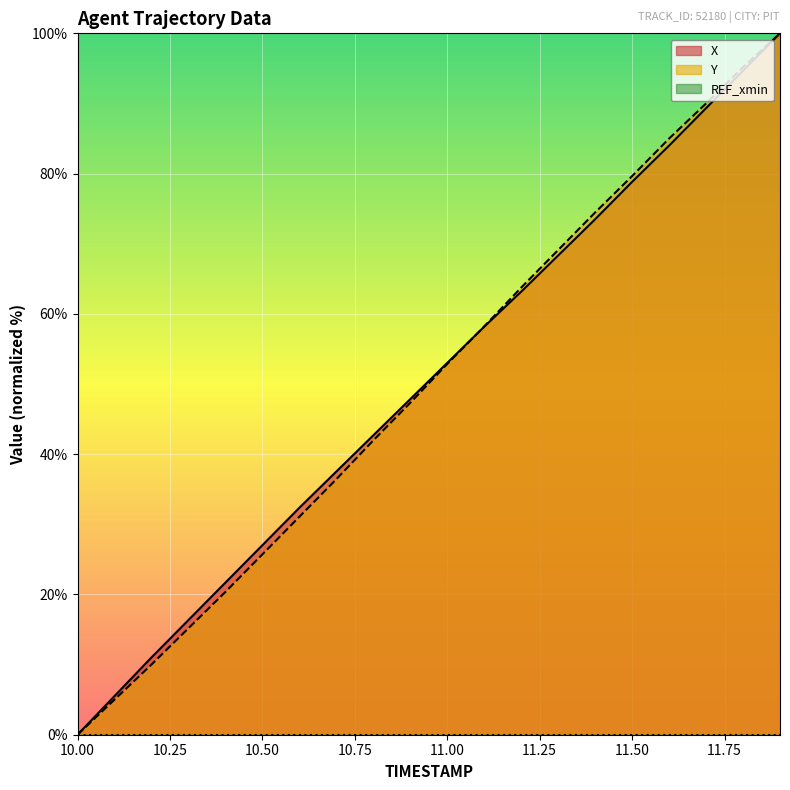

Reading right to left, list all the values displayed in this chart.

X: 11.9=100.0	11.8=94.7	11.7=89.3	11.6=84.0	11.5=78.8	11.4=73.5	11.3=68.3	11.2=63.2	11.1=58.2	11.0=53.0	10.9=47.8	10.8=42.7	10.7=37.5	10.6=32.4	10.5=27.0	10.4=21.7	10.3=16.4	10.2=11.0	10.1=5.5	10.0=0.0
Y: 11.9=100.0	11.8=95.2	11.7=90.0	11.6=85.0	11.5=79.6	11.4=74.5	11.3=69.1	11.2=63.7	11.1=58.2	11.0=52.9	10.9=47.3	10.8=42.0	10.7=36.4	10.6=31.1	10.5=25.7	10.4=20.4	10.3=15.2	10.2=10.0	10.1=5.0	10.0=0.0